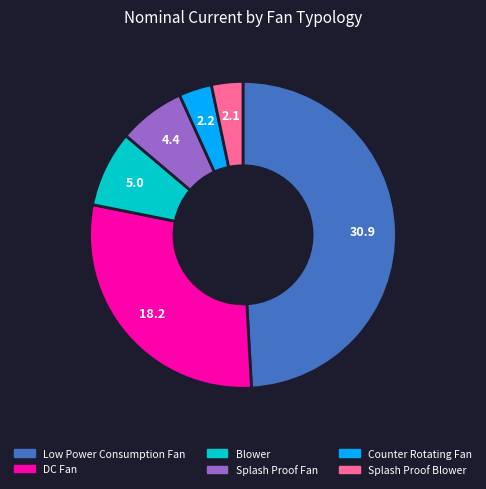

Which category has the biggest portion of the pie?

Low Power Consumption Fan